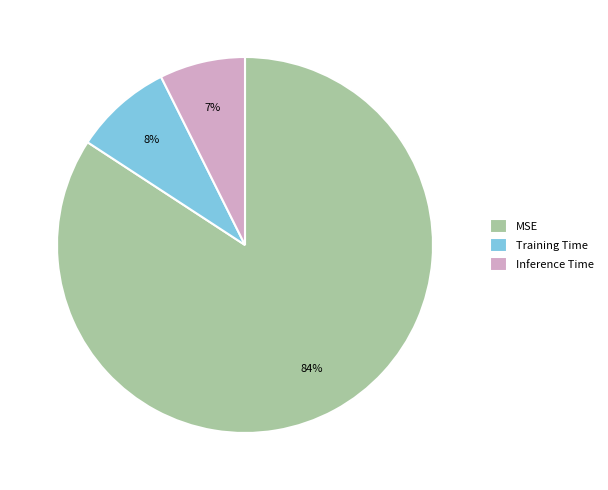

Count the number of slices in the pie.

3